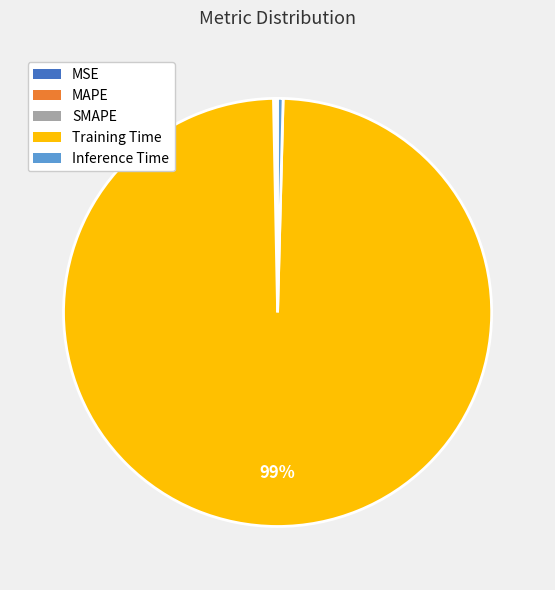

Is there any slice that represents more than half of the pie?

Yes